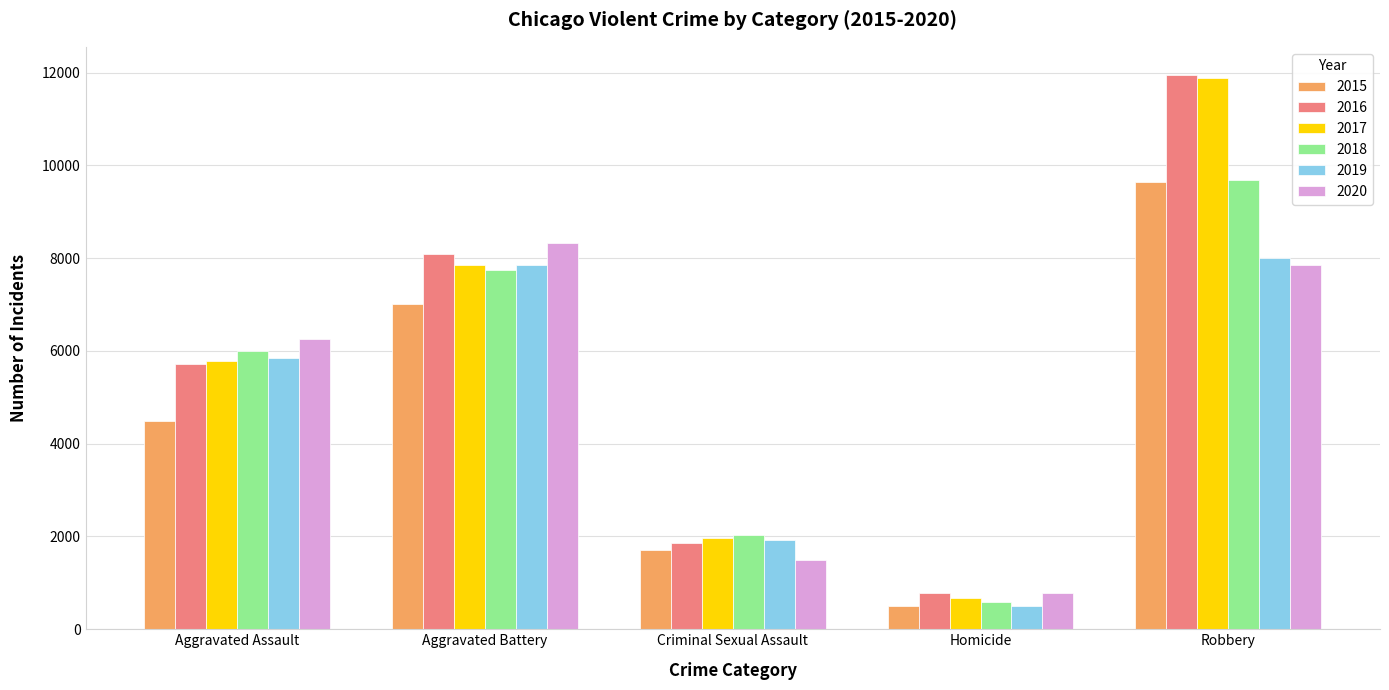

What is the value of the 2016 bar at the 3rd from the left?

1850